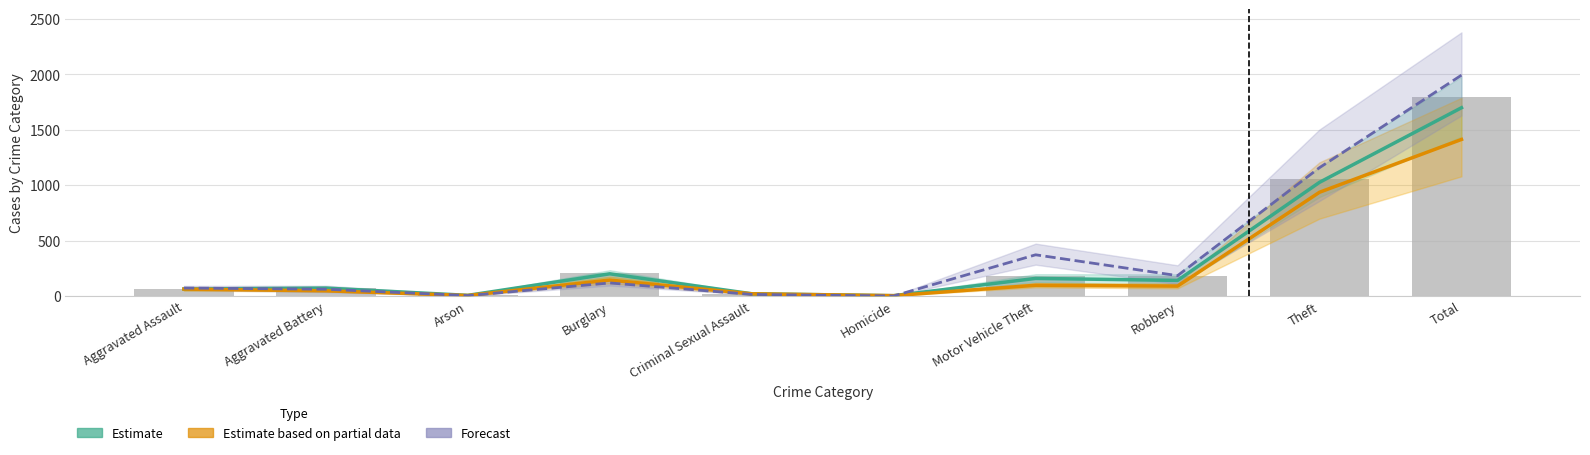

What is the label of the 4th bar from the left?

Burglary